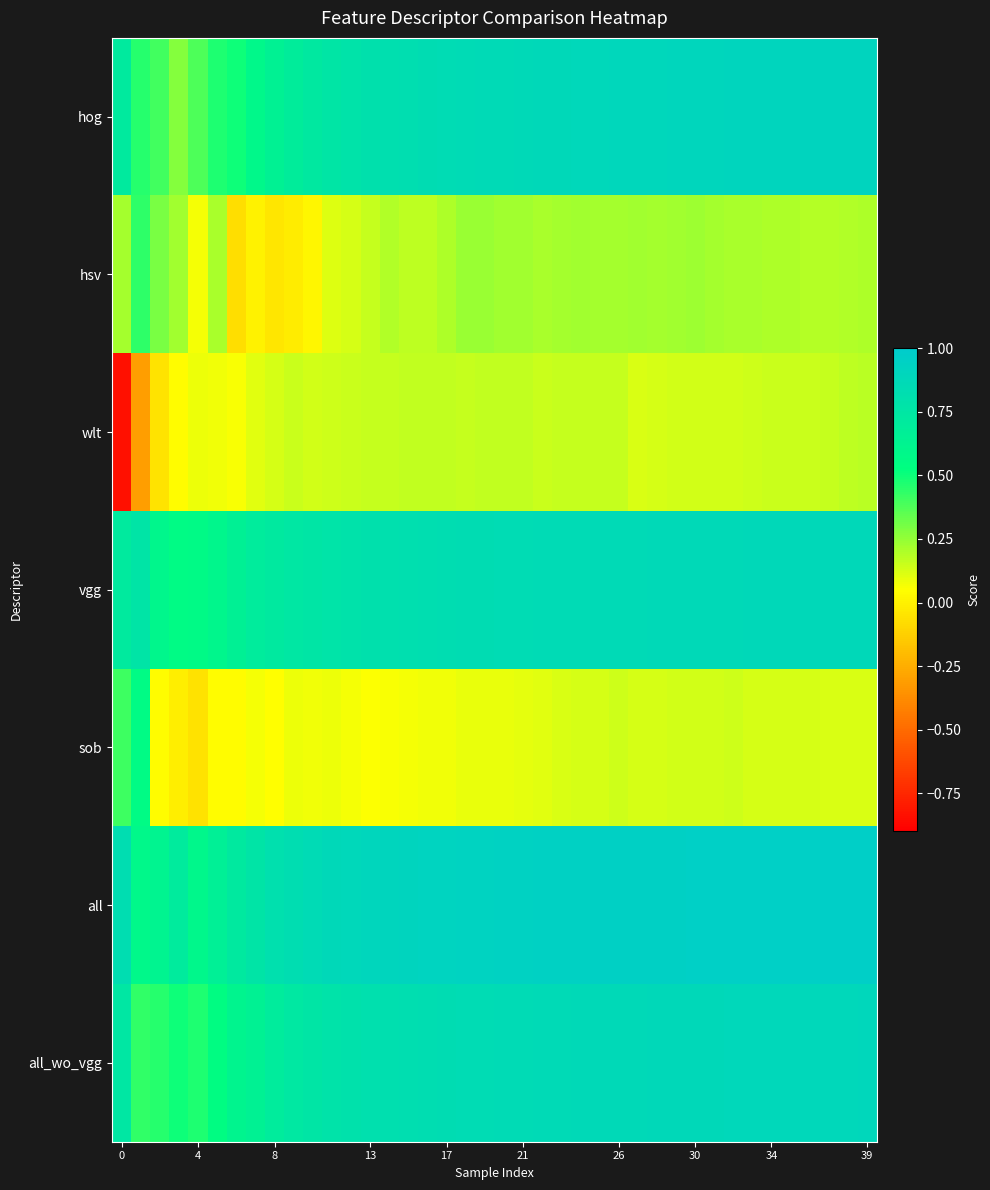

How many categories are shown in the chart?

40